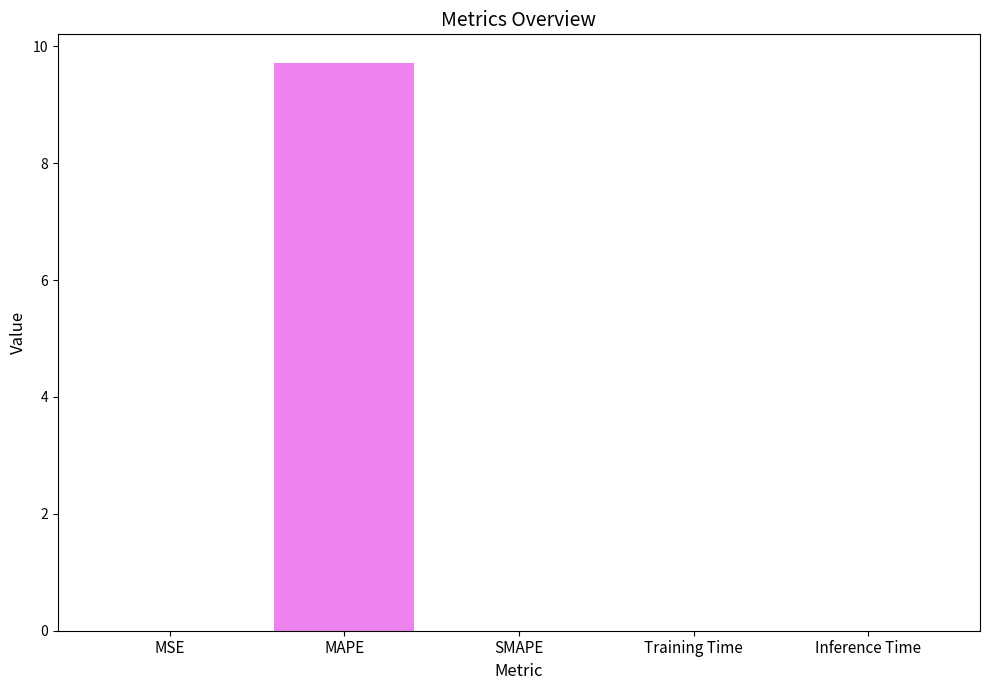

What is the sum of all values?

9.7